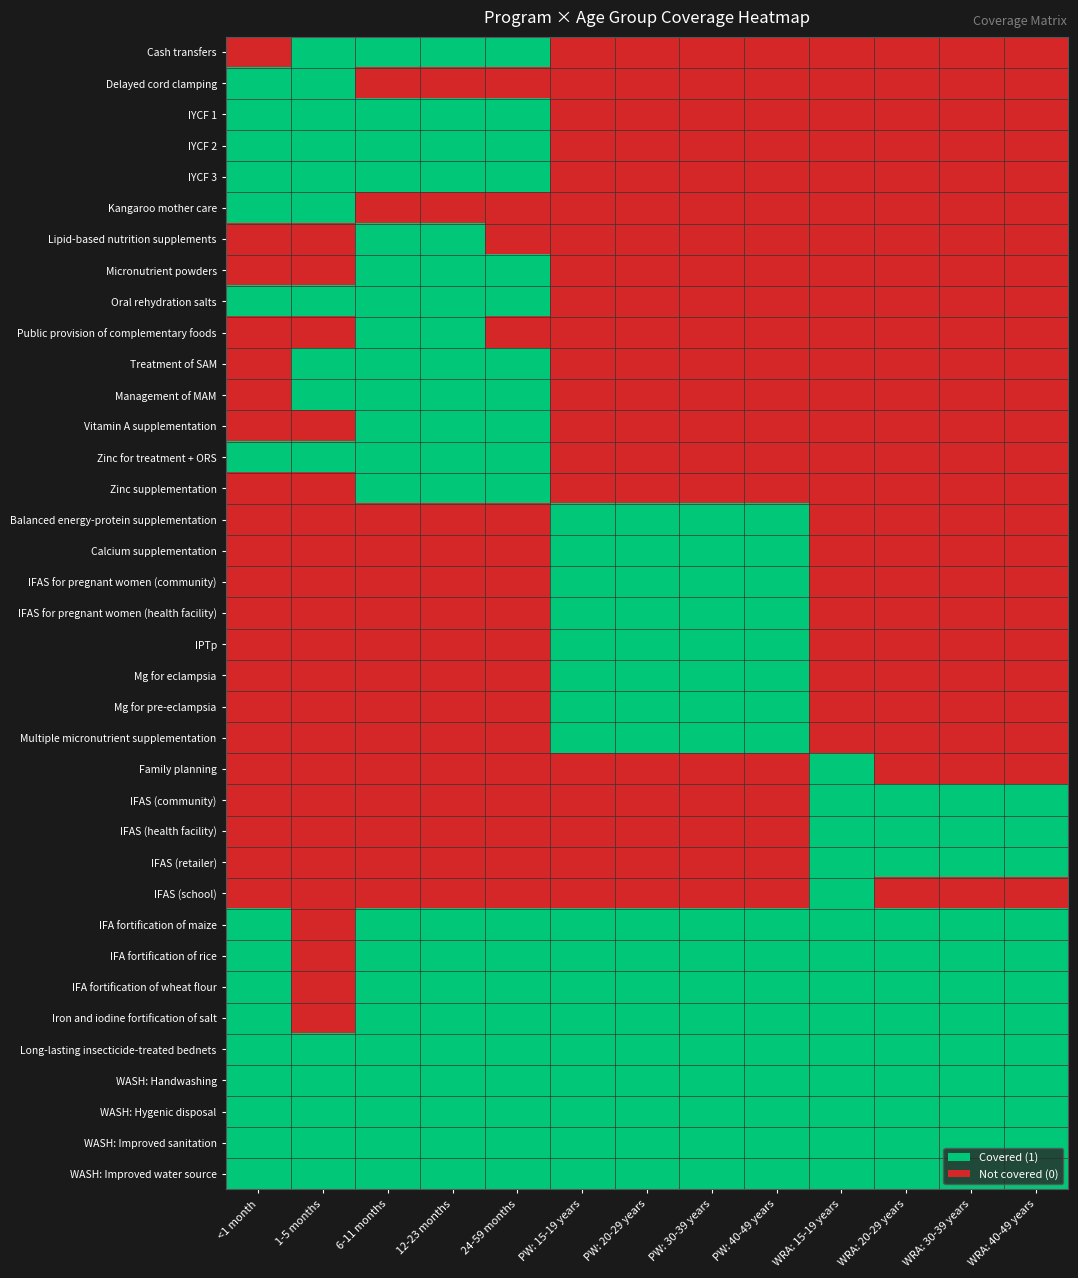

What is the difference between the highest and lowest values at PW: 20-29 years?

1